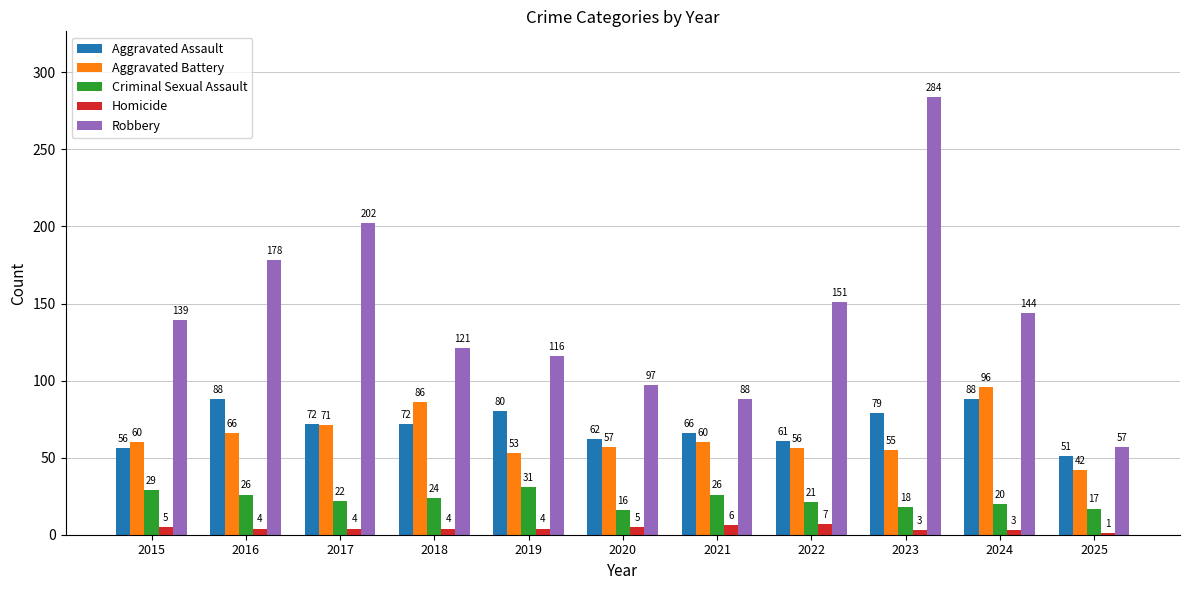

How many bars are there in total?

55